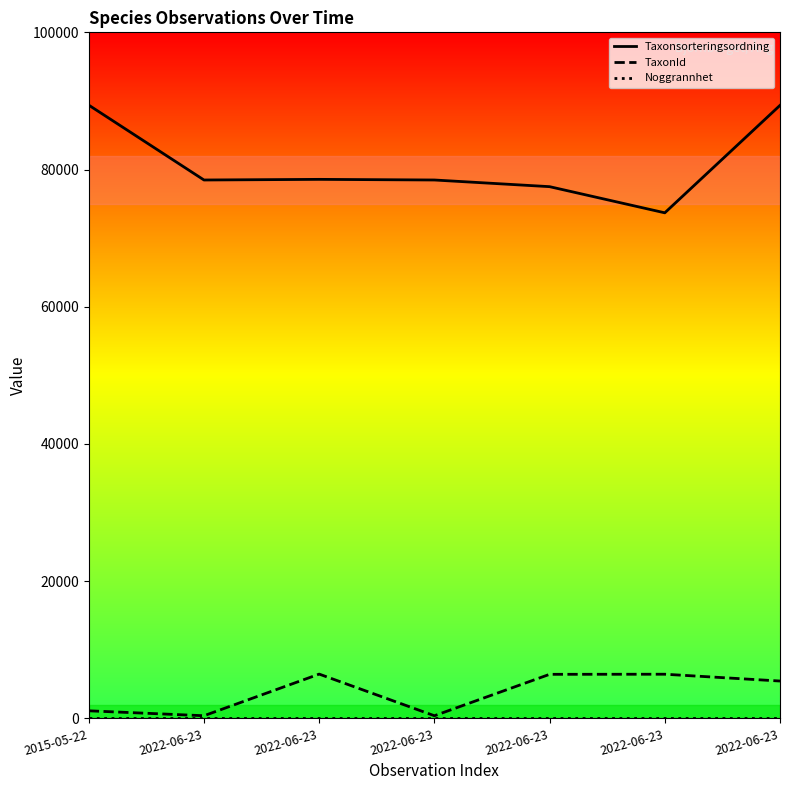

What is the total value across all series at 2022-06-23?

78876